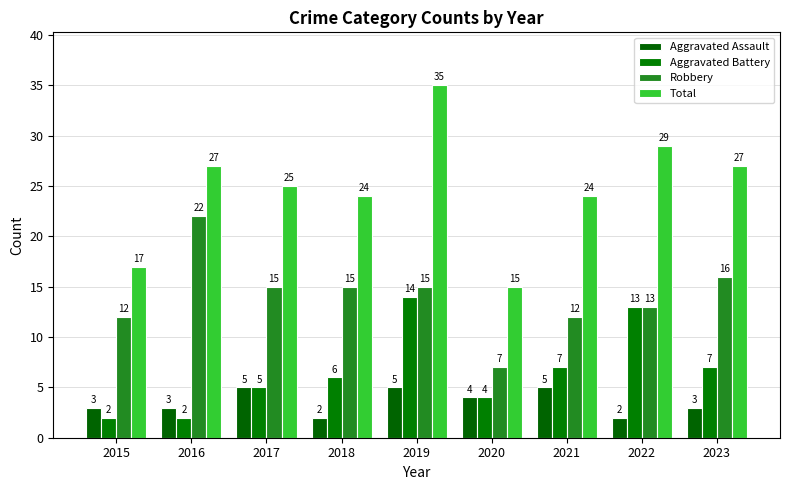

Reading right to left, what are all the values shown in this chart?

Aggravated Assault: 3	2	5	4	5	2	5	3	3
Aggravated Battery: 7	13	7	4	14	6	5	2	2
Robbery: 16	13	12	7	15	15	15	22	12
Total: 27	29	24	15	35	24	25	27	17